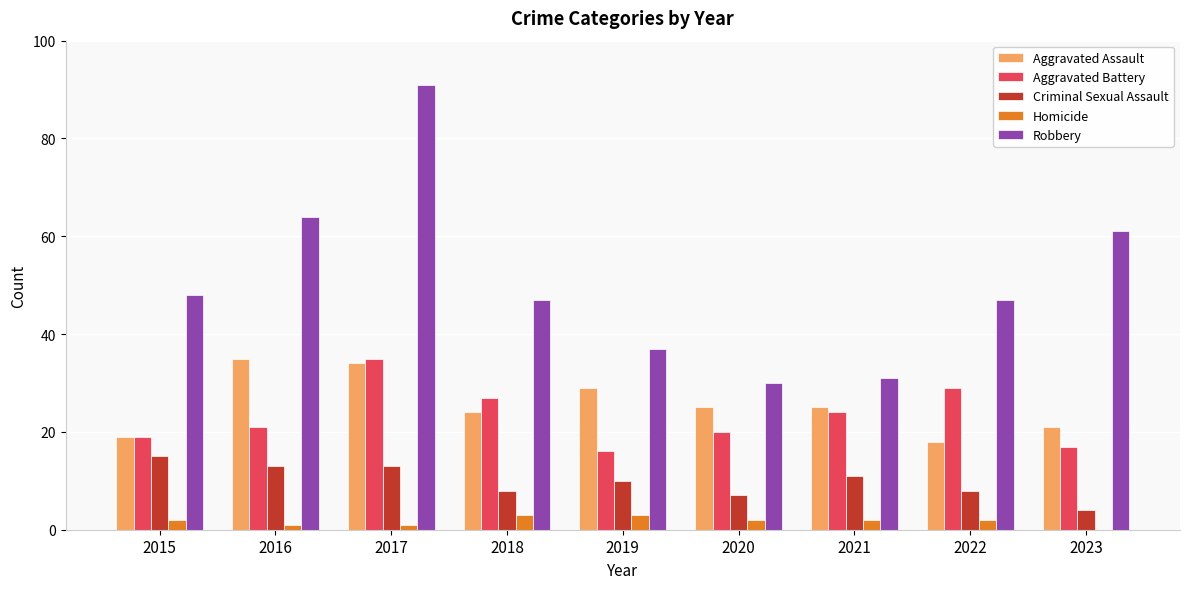

What is the spread (max minus min) of values at 2023?

61